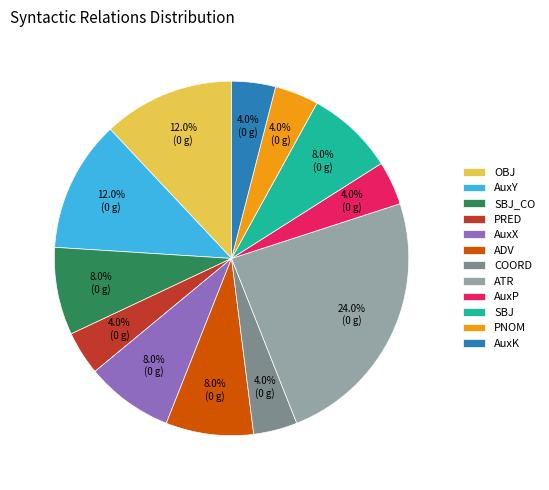

Is the sum of AuxK and ADV greater than half?

No